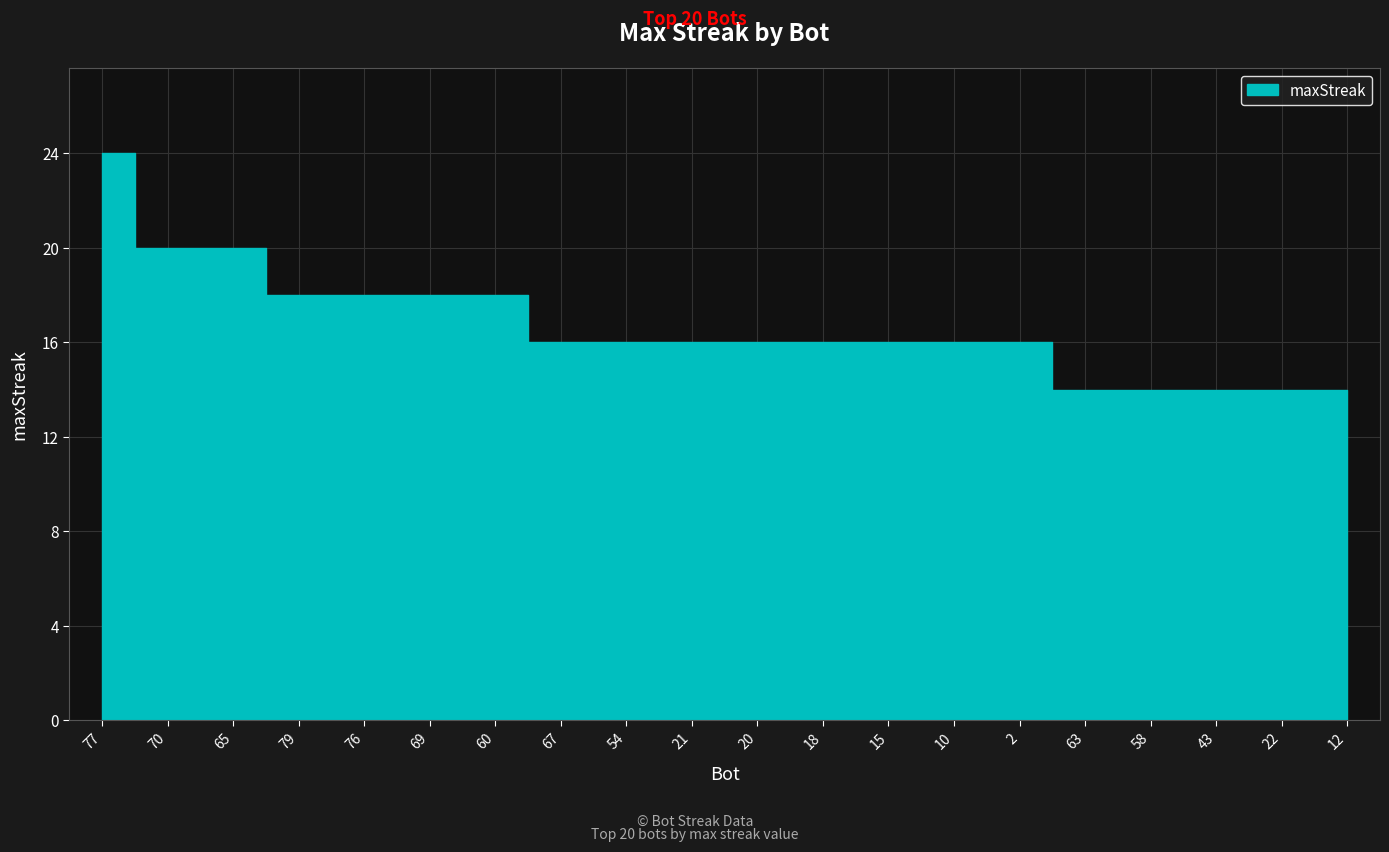

Count the number of data series in this chart.

1